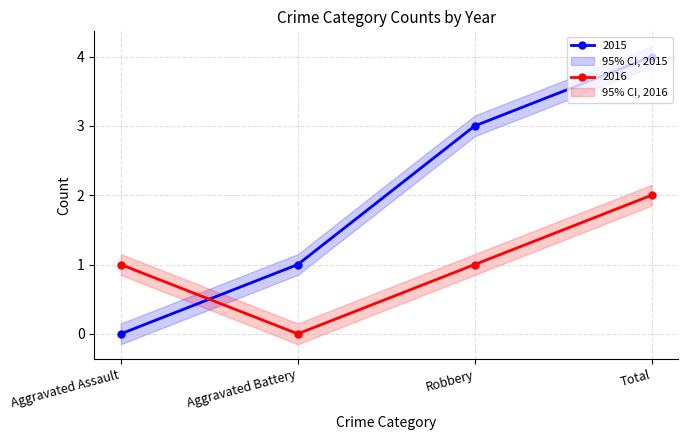

The value of 2015 at Aggravated Battery is 0. True or false?

False